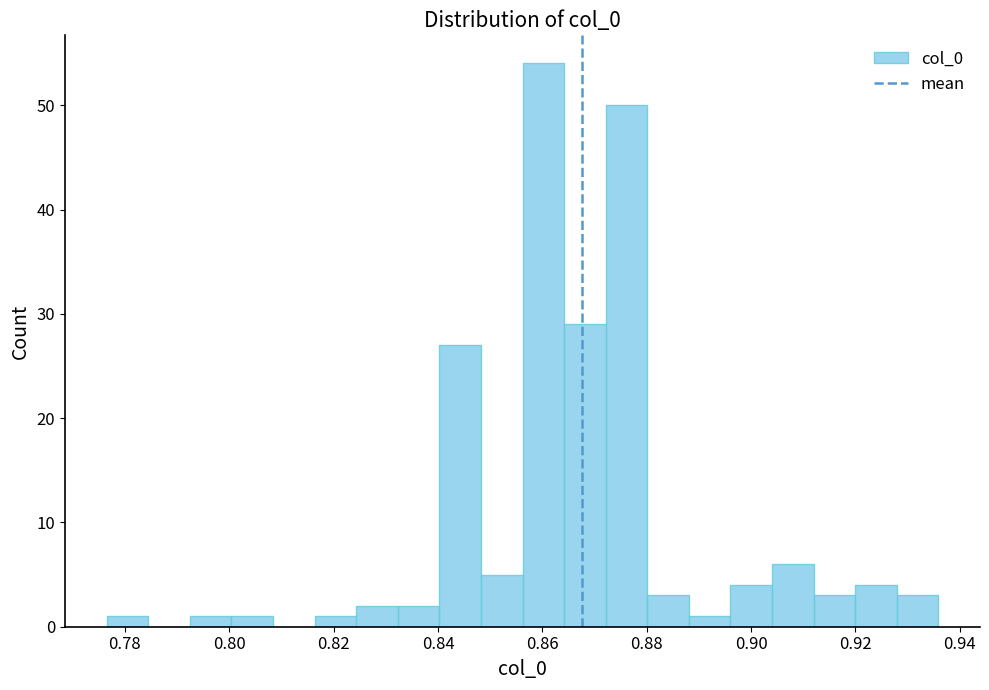

Around what value on the x-axis is the tallest bar? Give the approximate position of its centre, as read against the axis.

0.860